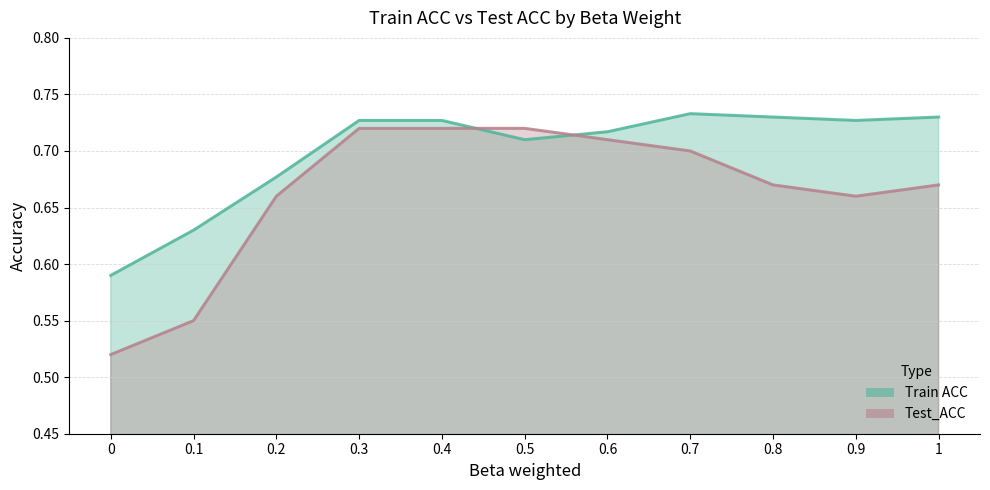

Is it true that Train ACC equals 0.7 at 0.4?

True